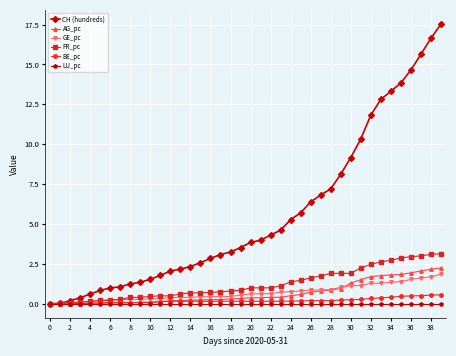

Which series has the widest spread of values?

CH (hundreds)